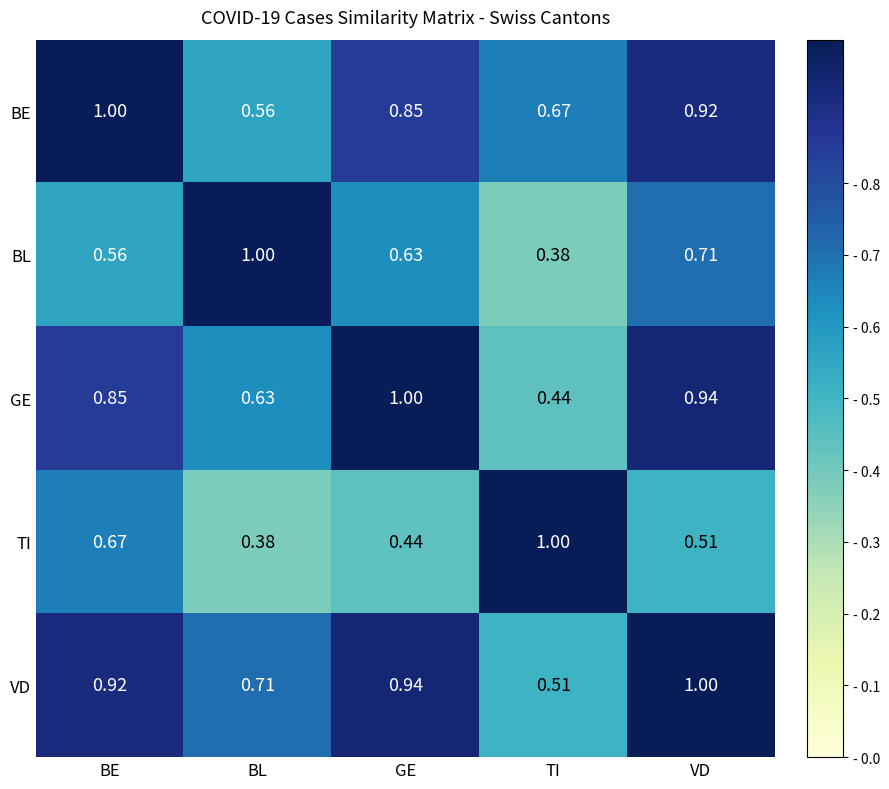

Rank the series at BL from lowest to highest value.

TI, BE, GE, VD, BL